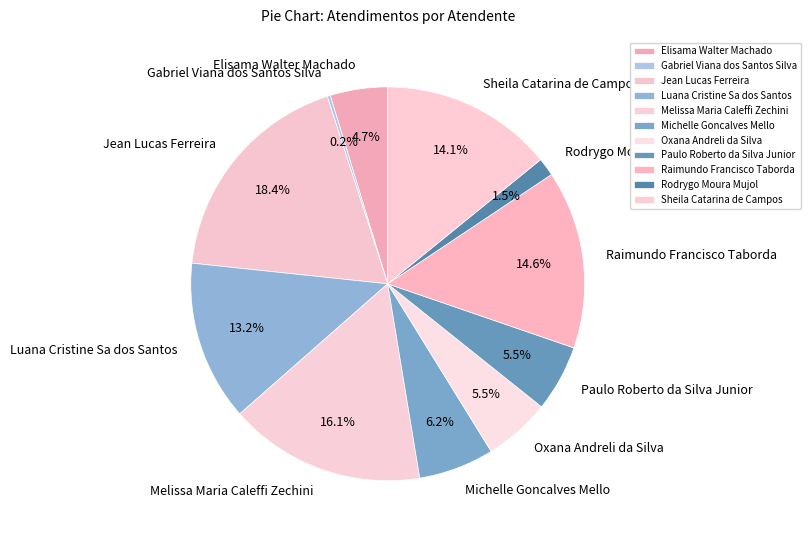

Is there a majority slice in this chart?

No